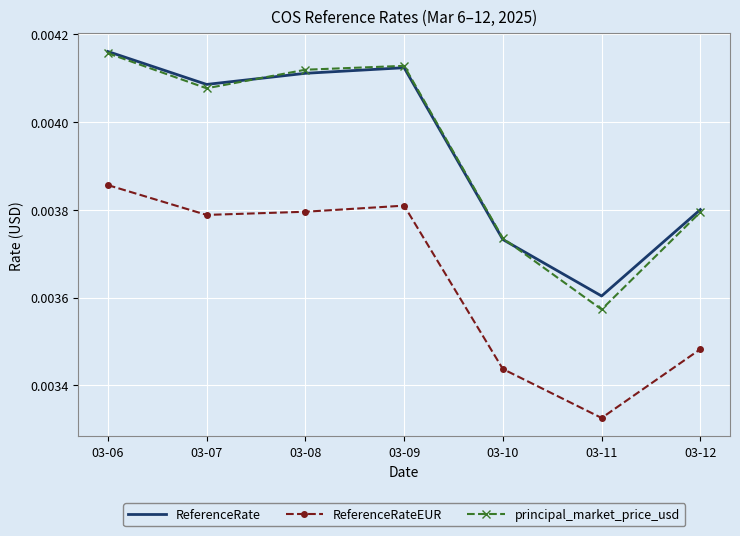

Where is ReferenceRateEUR nearest to the value 0?

03-11